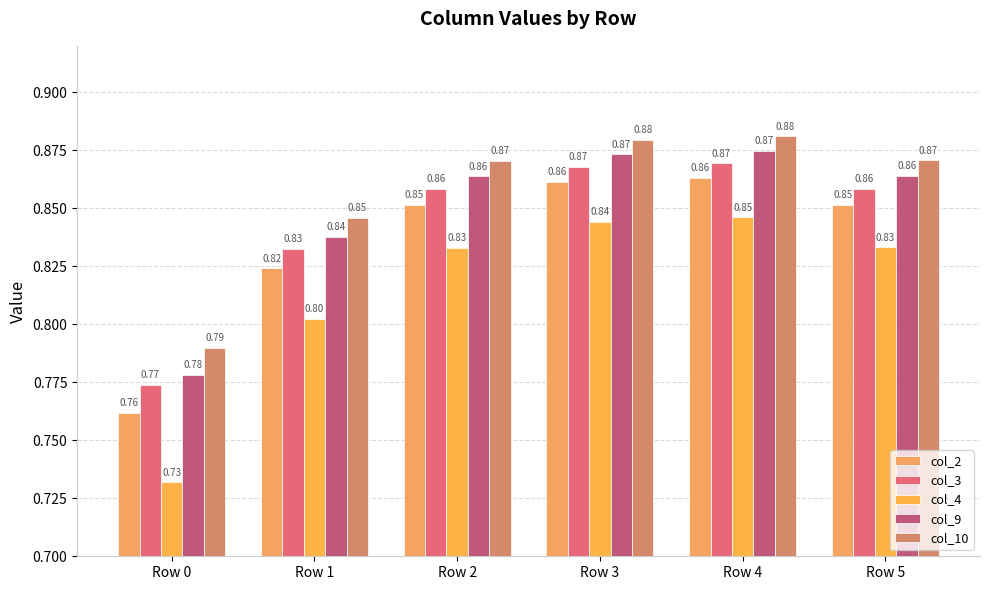

The col_10 series shows 0.9 at Row 2. True or false?

True